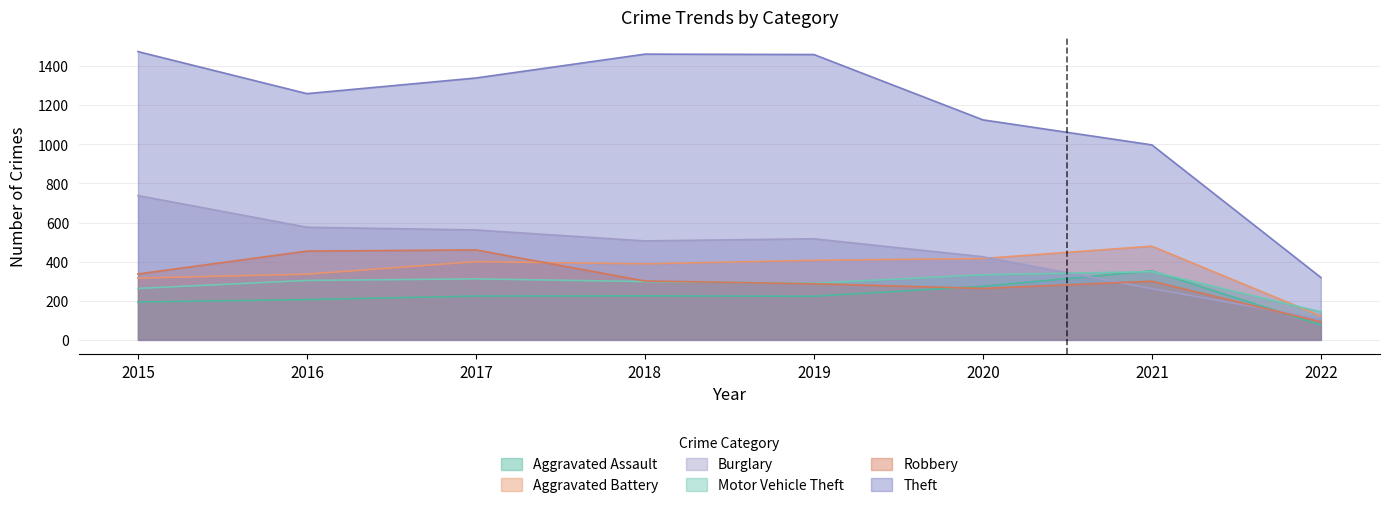

How many lines are shown in the chart?

6